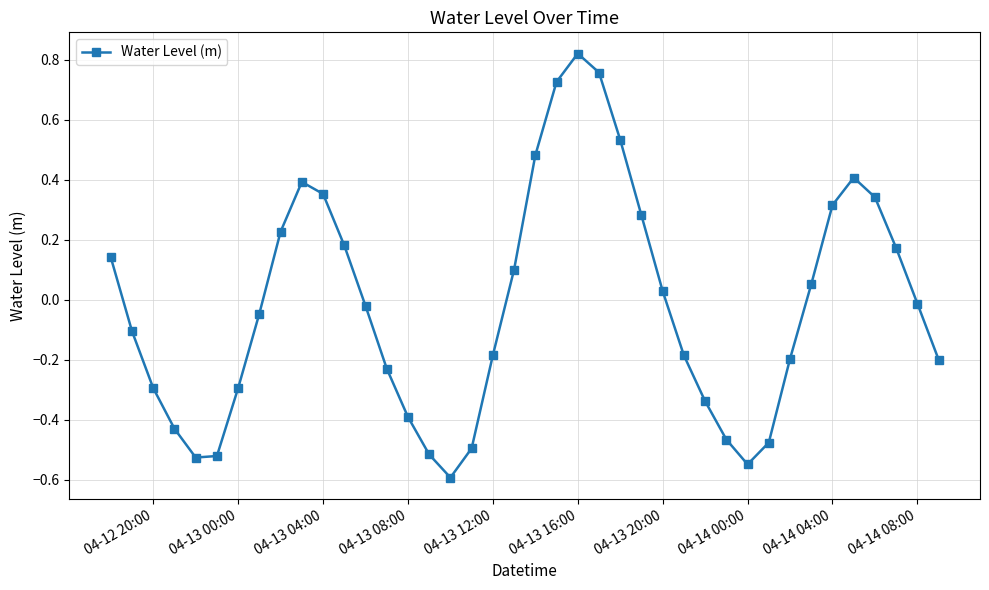

What is the sum of all values?

-0.8